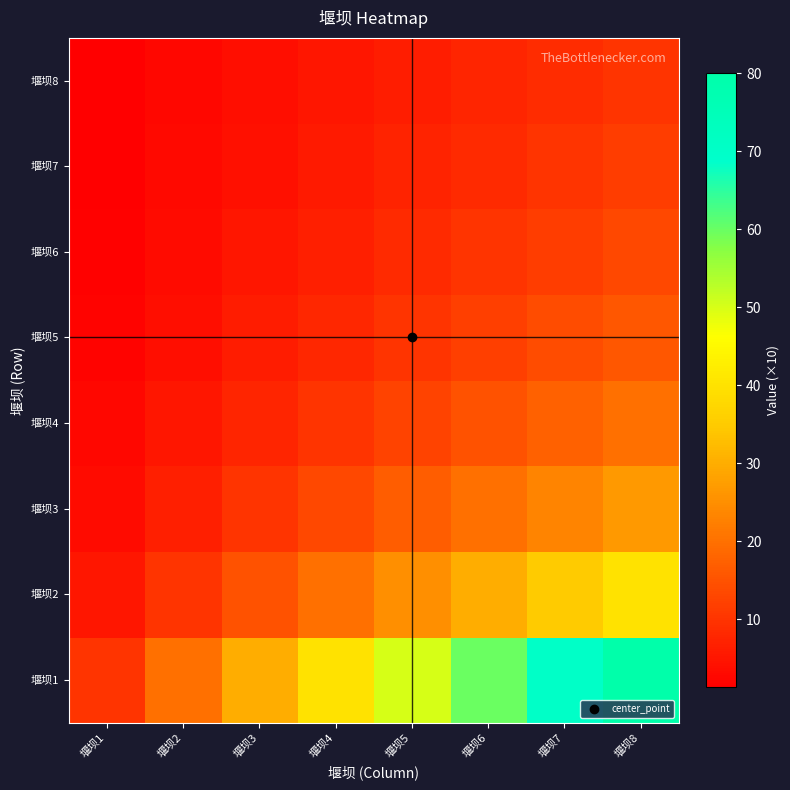

Which series changed the most between 堰坝2 and 堰坝7?

堰坝1